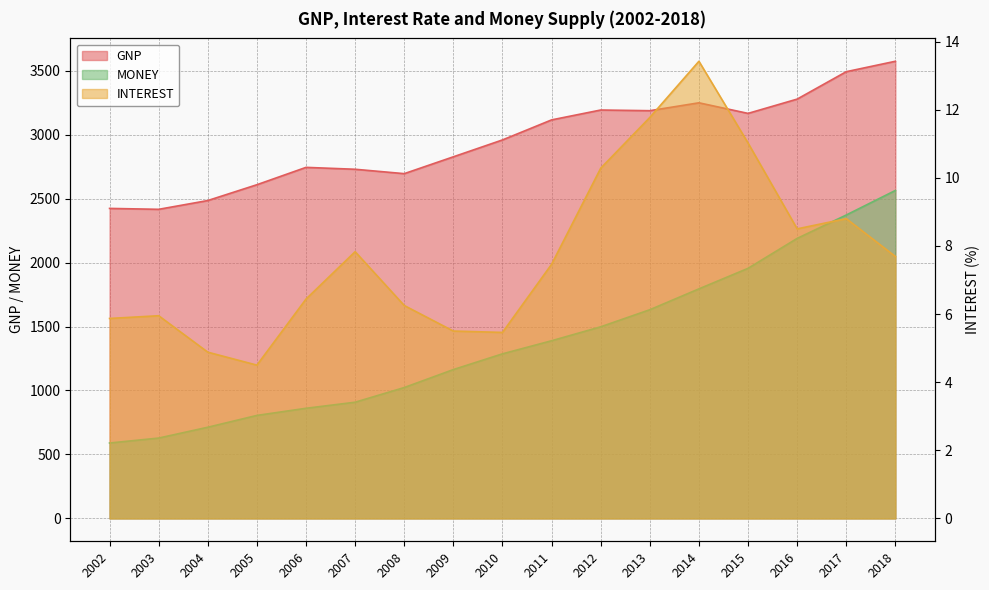

What is the difference between the second highest and minimum values in the GNP series?

1075.8